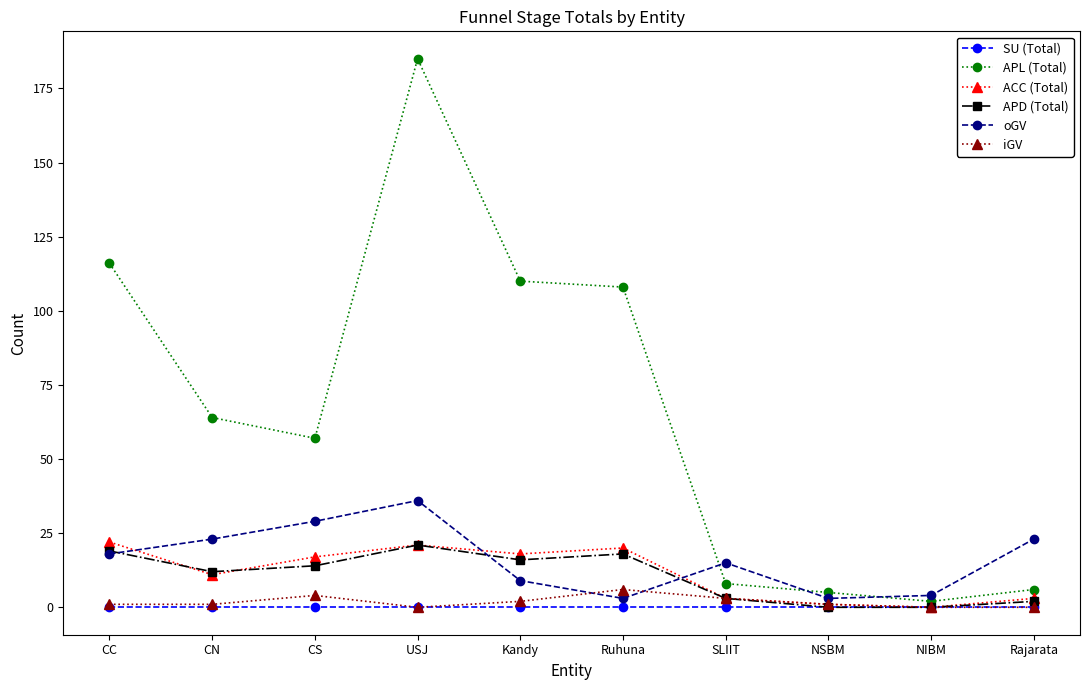

Which series changed the most between CC and NIBM?

APL (Total)